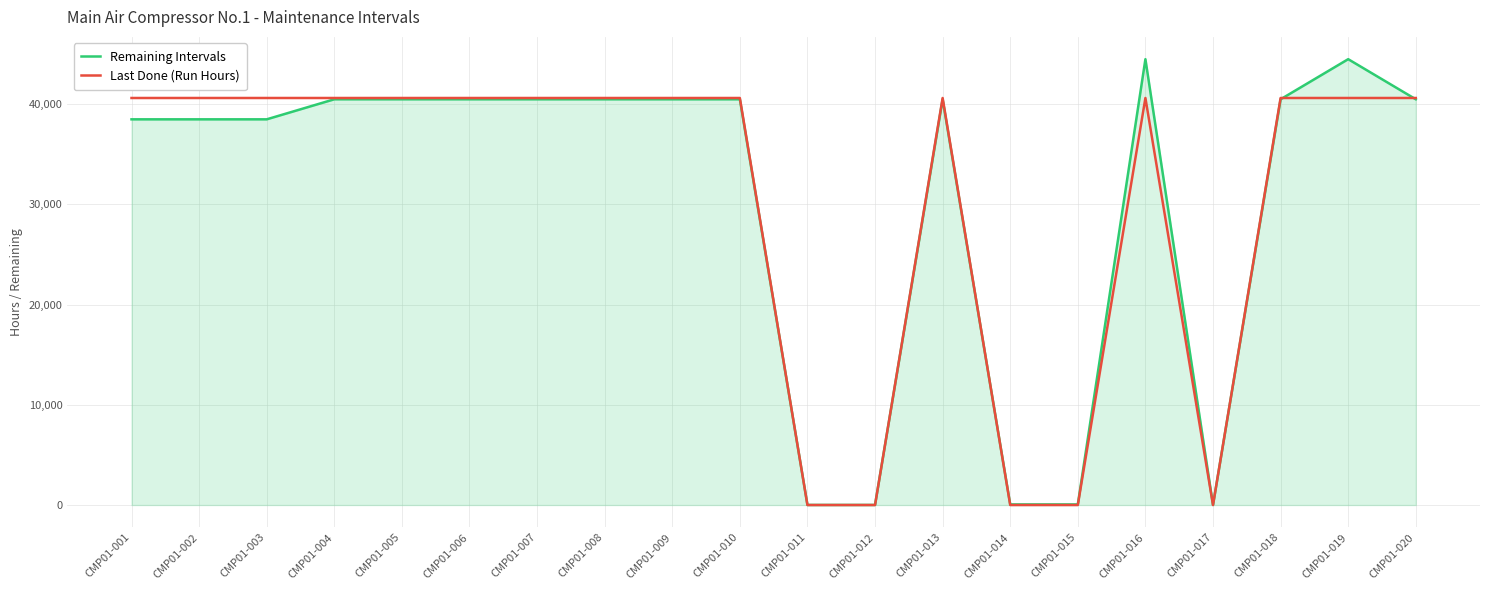

Which series has the widest spread of values?

Remaining Intervals